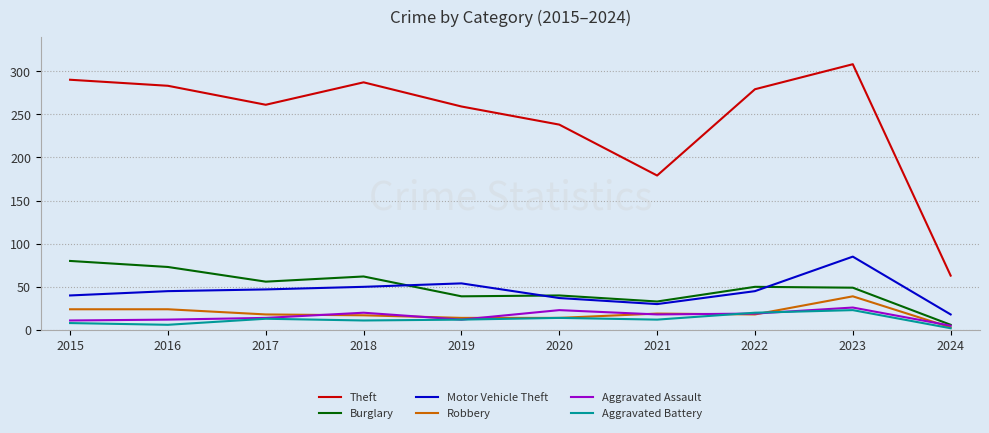

True or false: Theft and Robbery cross at least once.

False